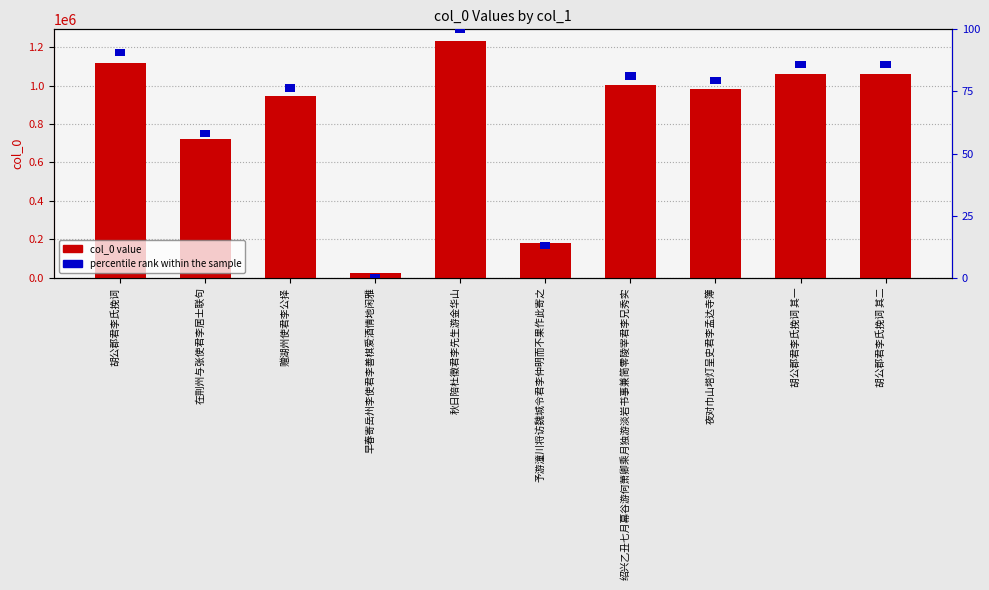

What is the value of the 2nd bar from the left?

724253